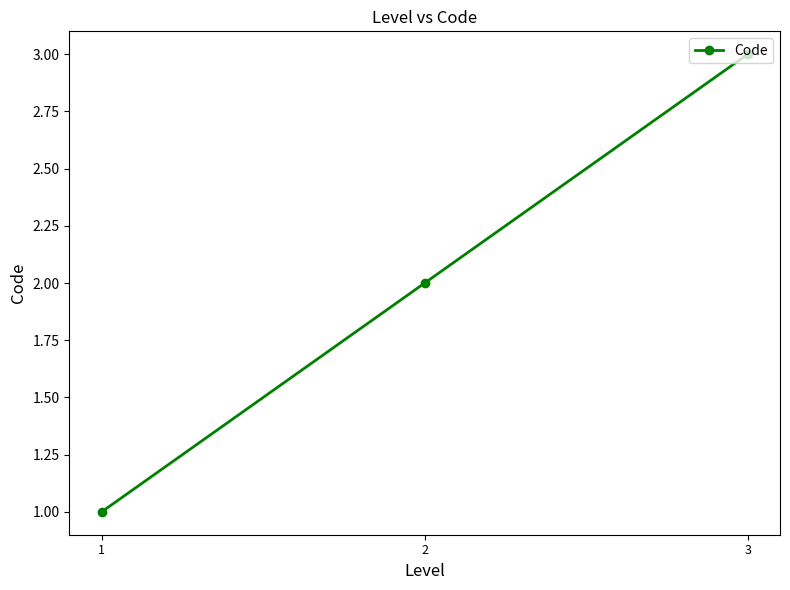

How many lines are shown in the chart?

1